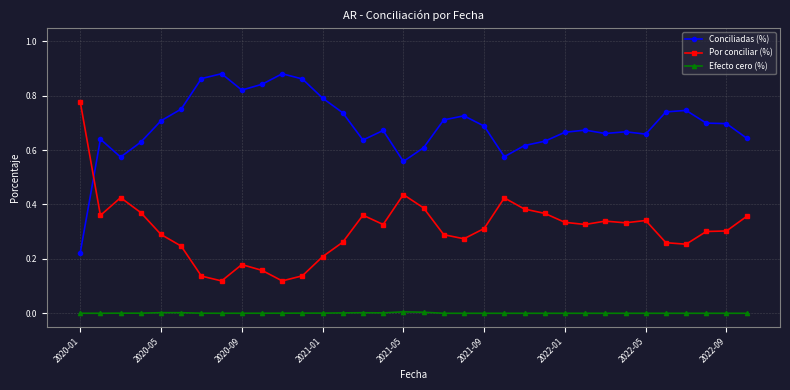

How many times do Conciliadas (%) and Por conciliar (%) cross each other?

1